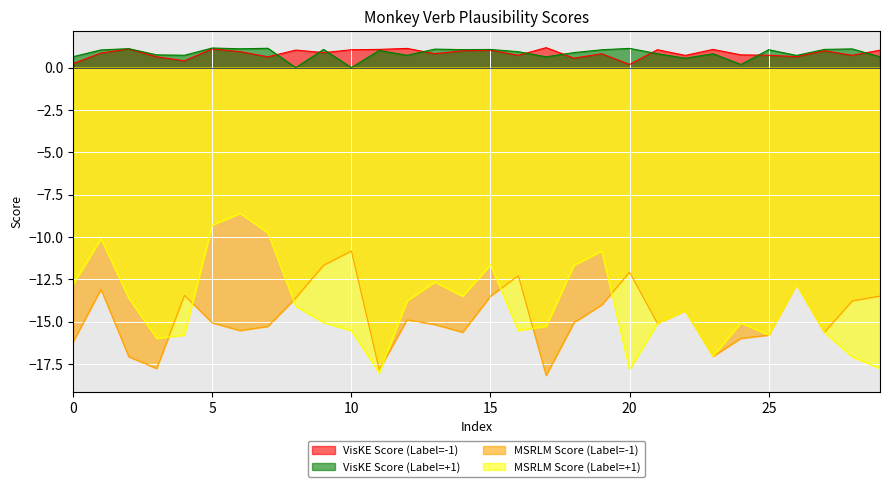

Reading left to right, transcribe all the data shown in this chart.

VisKE Score (Label=-1): 0.2	0.9	1.1	0.6	0.4	1.1	0.9	0.6	1.0	0.9	1.1	1.1	1.1	0.8	1.0	1.0	0.7	1.2	0.6	0.8	0.2	1.1	0.7	1.1	0.8	0.7	0.6	1.0	0.7	1.0
VisKE Score (Label=+1): 0.6	1.0	1.1	0.8	0.7	1.2	1.1	1.1	0.0	1.1	0.0	1.0	0.7	1.1	1.1	1.1	0.9	0.6	0.9	1.1	1.1	0.8	0.6	0.8	0.2	1.1	0.7	1.1	1.1	0.6
MSRLM Score (Label=-1): -16.2	-13.1	-17.1	-17.8	-13.4	-15.1	-15.5	-15.3	-13.6	-11.7	-10.8	-17.8	-14.9	-15.2	-15.6	-13.5	-12.3	-18.2	-15.1	-14.0	-12.1	-15.1	-14.3	-17.0	-16.0	-15.8	-12.8	-15.6	-13.8	-13.5
MSRLM Score (Label=+1): -12.8	-10.1	-13.6	-16.0	-15.8	-9.3	-8.6	-9.8	-14.1	-15.0	-15.5	-18.0	-13.8	-12.7	-13.5	-11.6	-15.5	-15.3	-11.7	-10.8	-17.8	-15.1	-14.3	-17.0	-15.1	-15.8	-12.8	-15.6	-17.1	-17.8